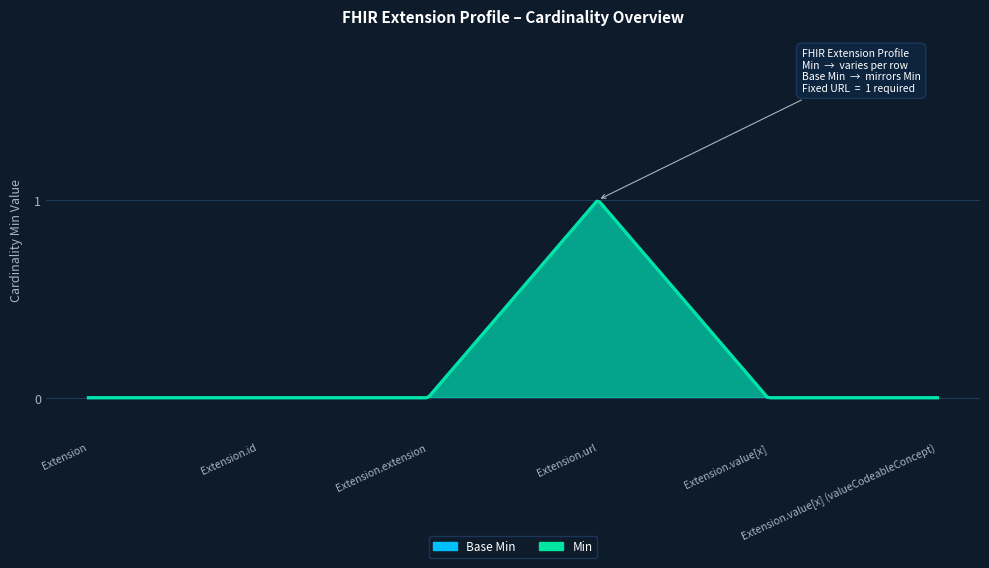

At which category does the chart reach its peak across all series?

Extension.url